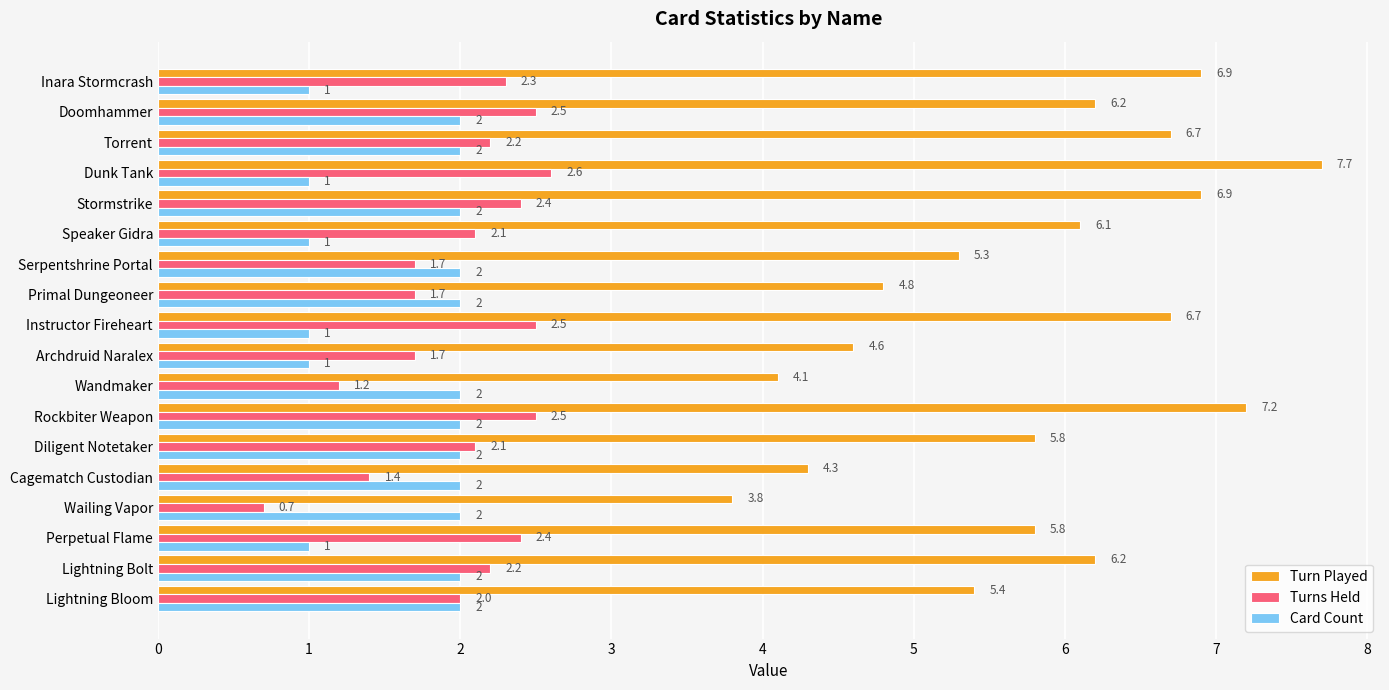

How many Card Count values are between 1 and 2?

18